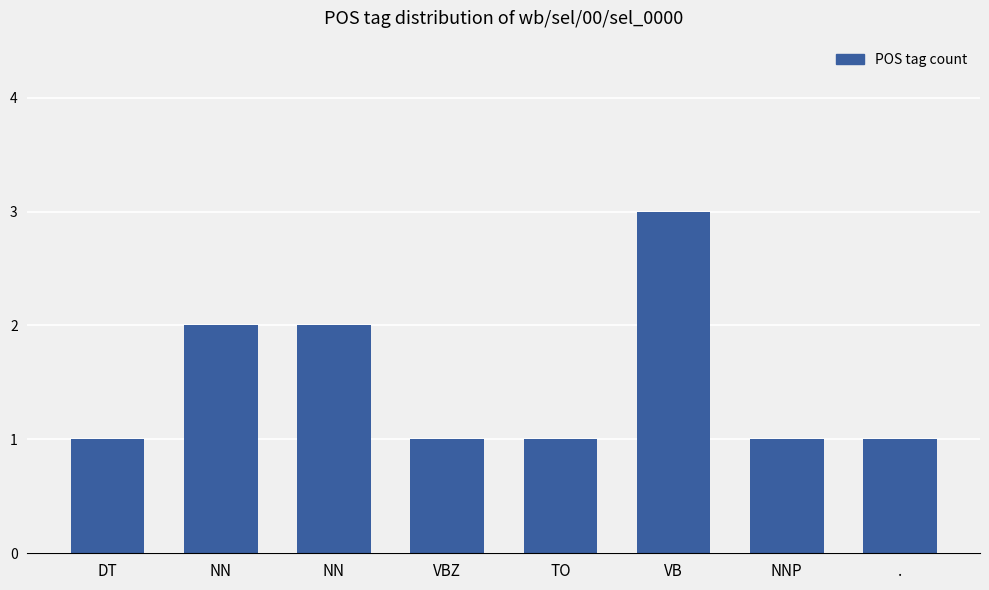

Rank the categories by value from lowest to highest.

DT, VBZ, TO, NNP, ., NN, NN, VB